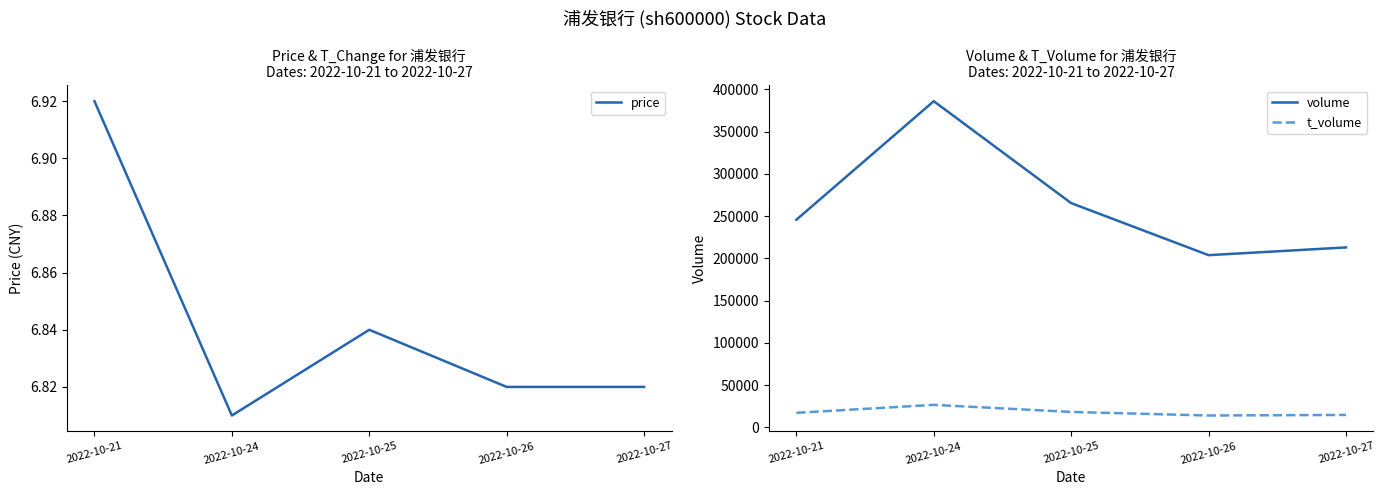

What are all the series names shown in the legend?

price, volume, t_volume